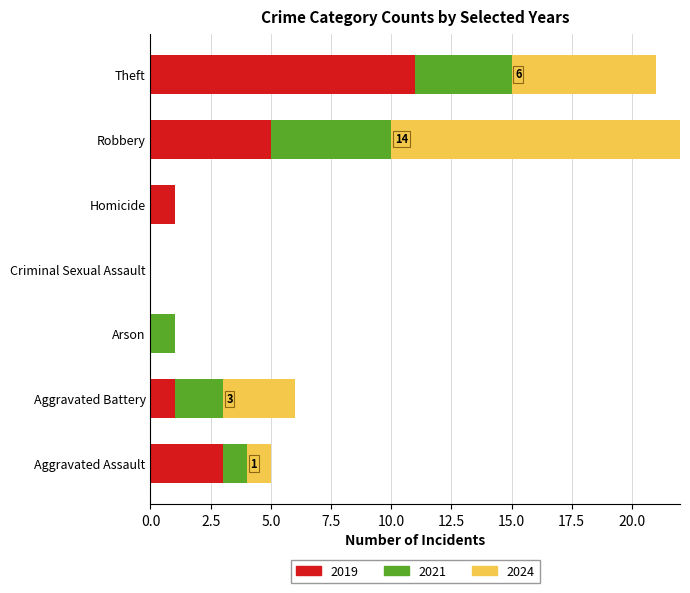

Reading left to right, extract all data points from this chart.

2019: Aggravated Assault=3	Aggravated Battery=1	Arson=0	Criminal Sexual Assault=0	Homicide=1	Robbery=5	Theft=11
2021: Aggravated Assault=1	Aggravated Battery=2	Arson=1	Criminal Sexual Assault=0	Homicide=0	Robbery=5	Theft=4
2024: Aggravated Assault=1	Aggravated Battery=3	Arson=0	Criminal Sexual Assault=0	Homicide=0	Robbery=14	Theft=6